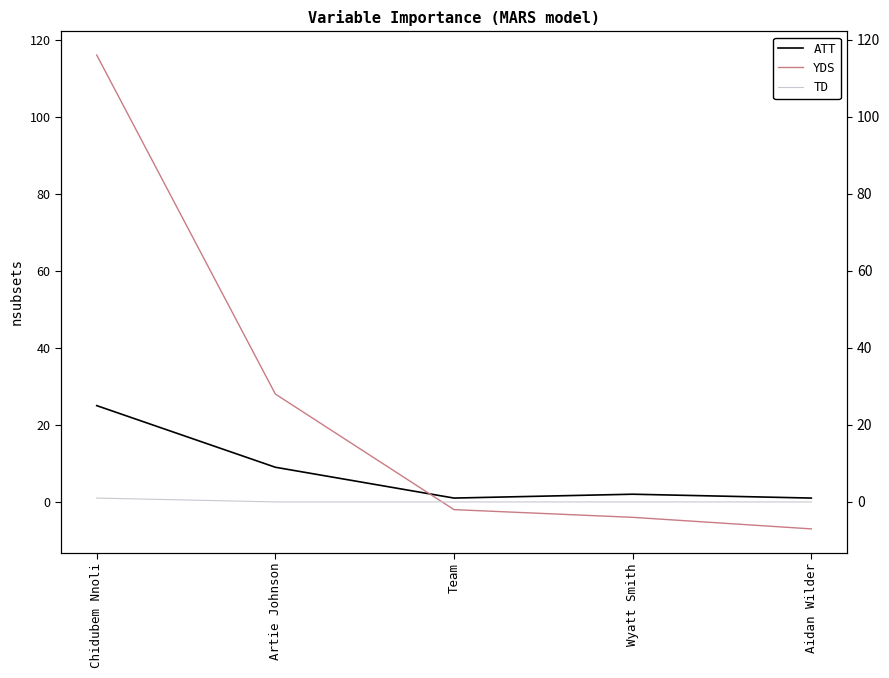

What position from the right is Team?

3